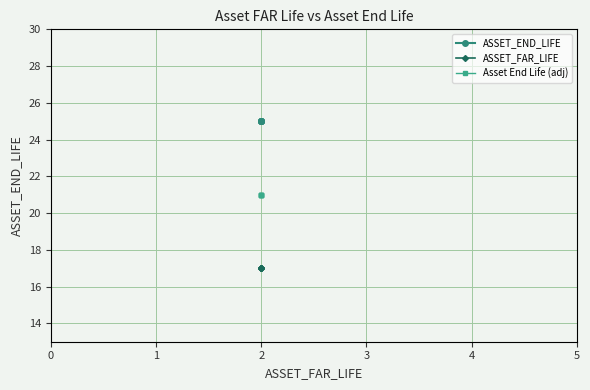

True or false: ASSET_END_LIFE and ASSET_FAR_LIFE cross at least once.

False